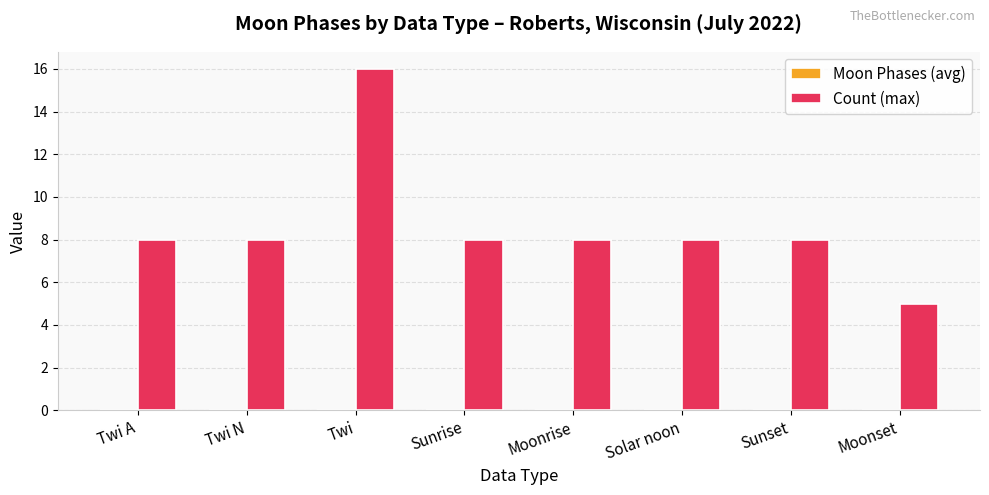

How many categories are shown in the chart?

8